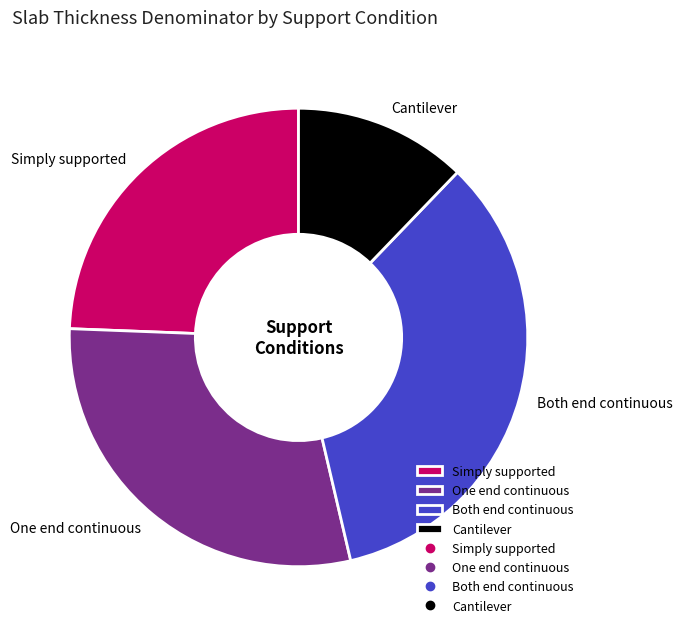

Is it true that Cantilever is 3% of the pie?

False